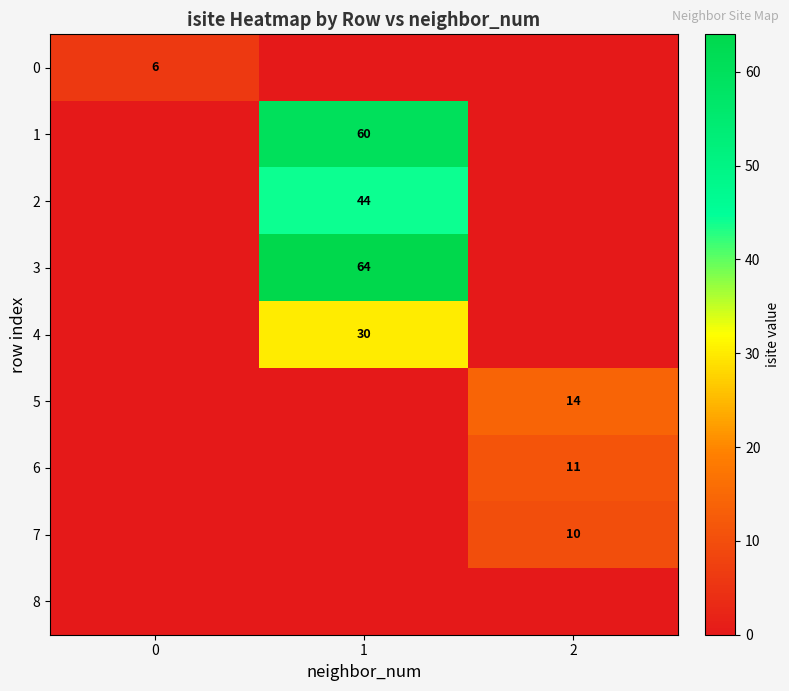

Is the value of 1 at 1 greater than the value of 2 at 1?

Yes